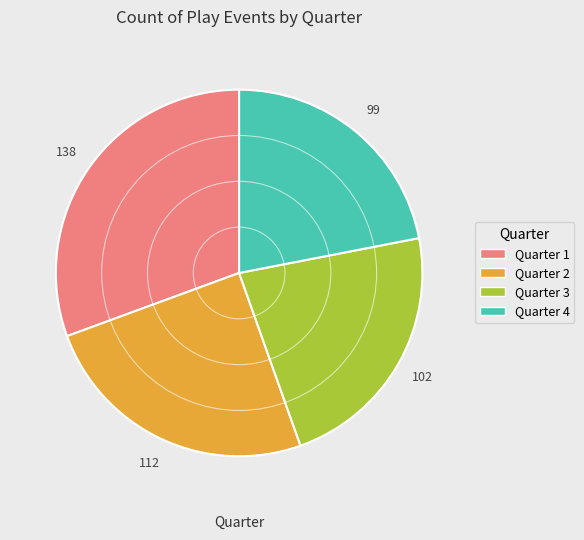

Between Quarter 4 and Quarter 2, which is larger?

Quarter 2